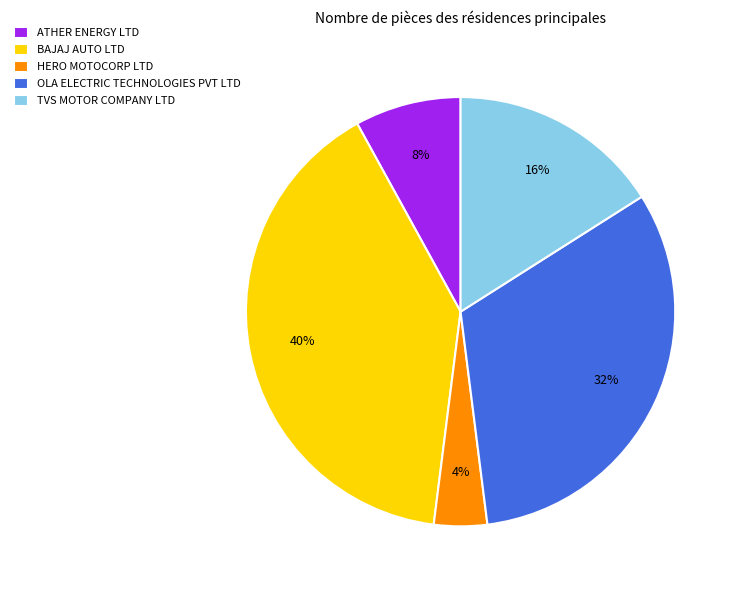

What percentage is the BAJAJ AUTO LTD slice, to the nearest percent?

40%